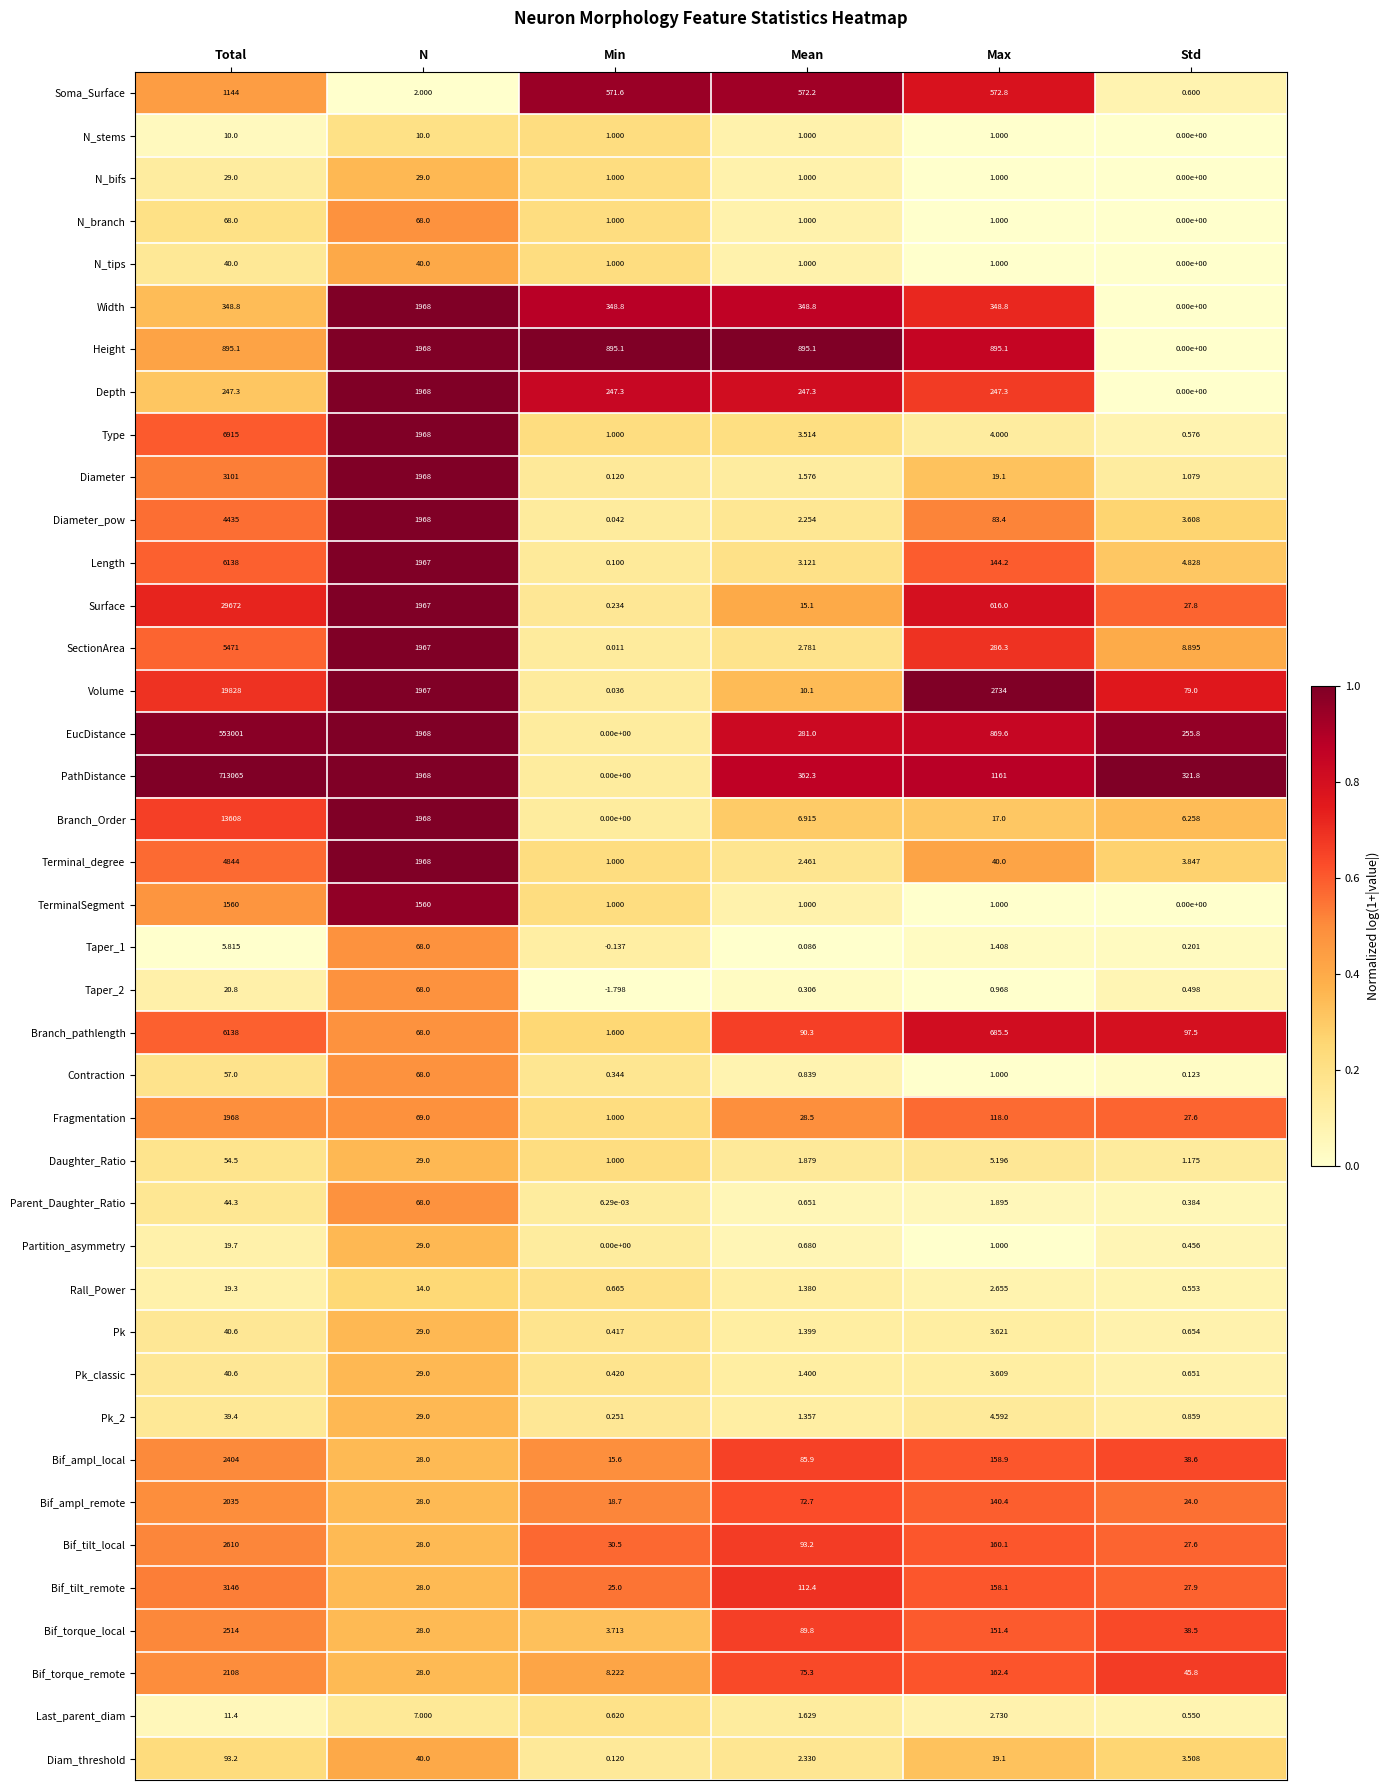

Which series changed the most between N and Mean?

Diameter